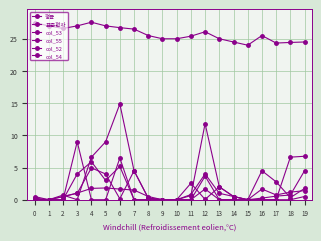

Does the chart have visible grid lines?

Yes